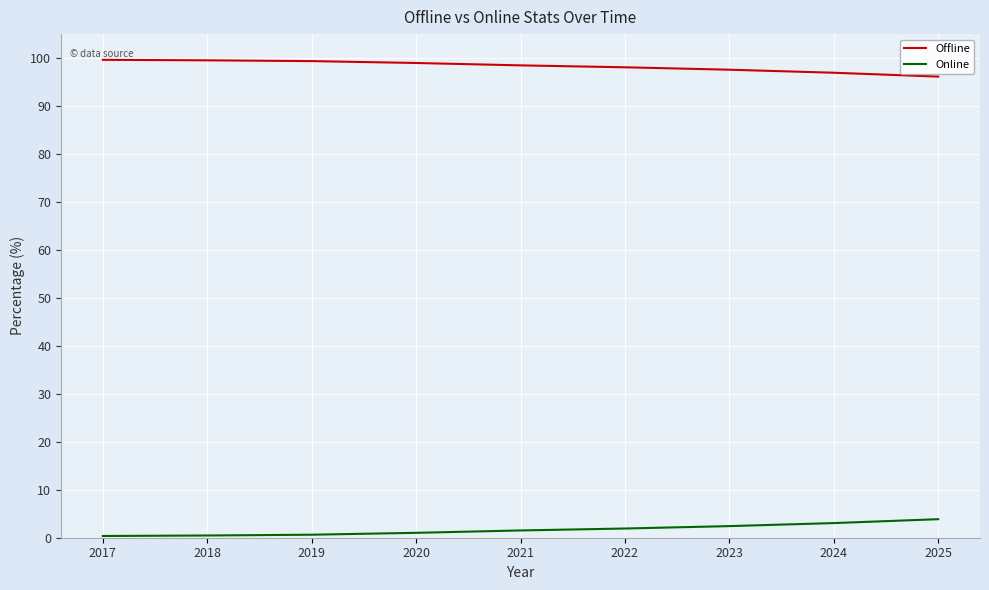

Rank the series by their maximum value, from highest to lowest.

Offline, Online